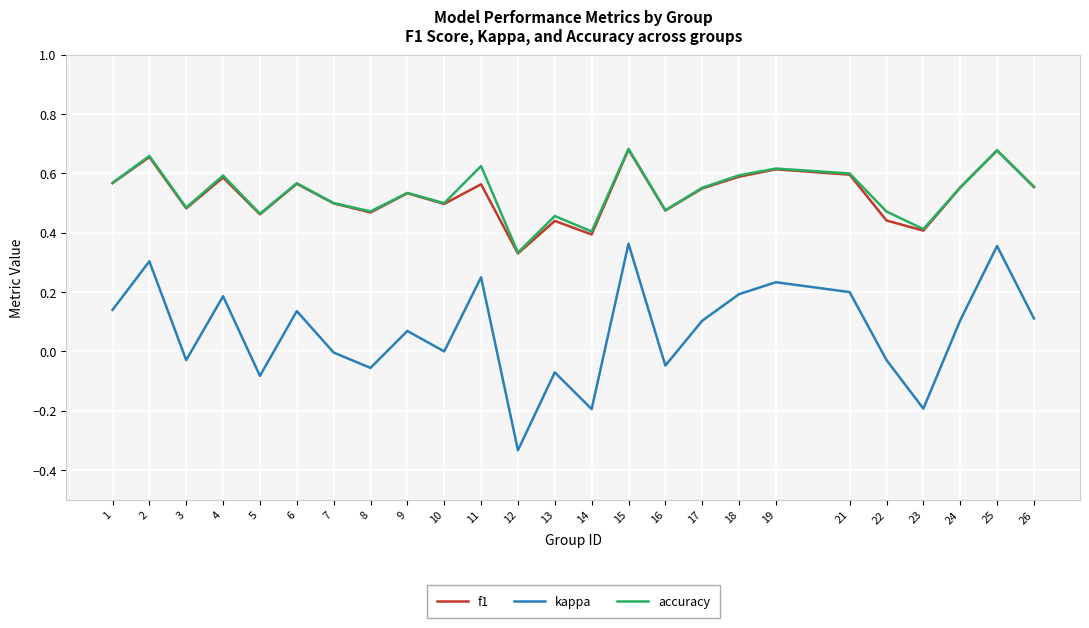

Which series has the widest spread of values?

kappa